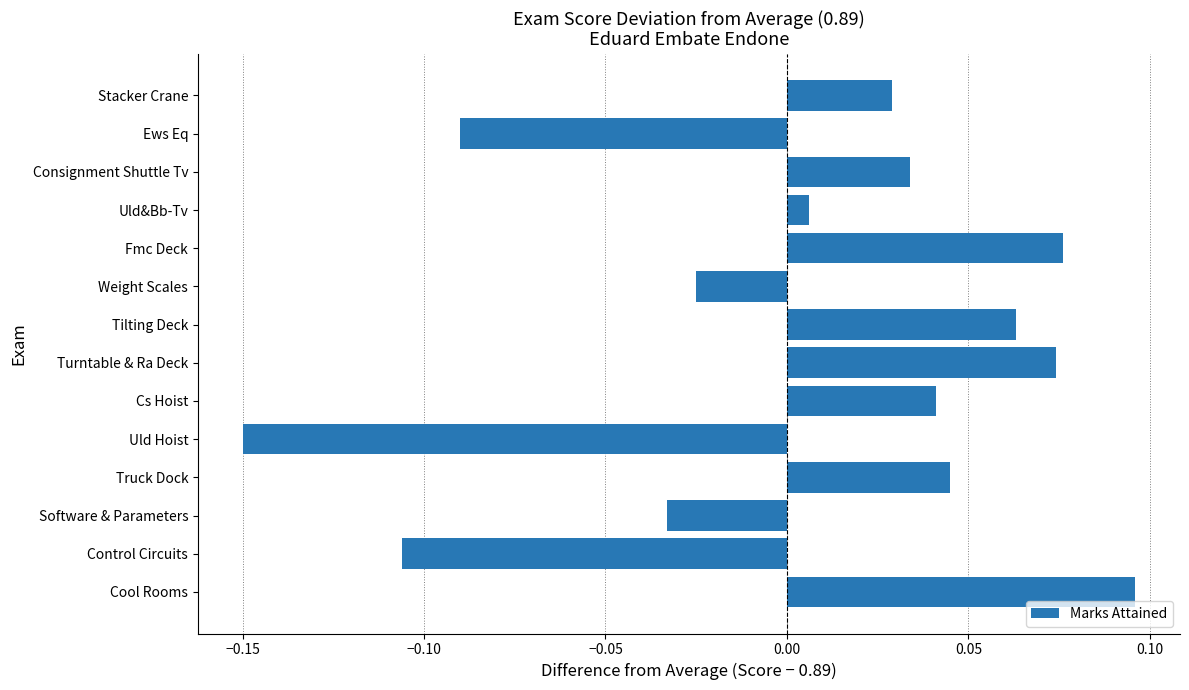

Which category has the highest value across all series?

Cool Rooms